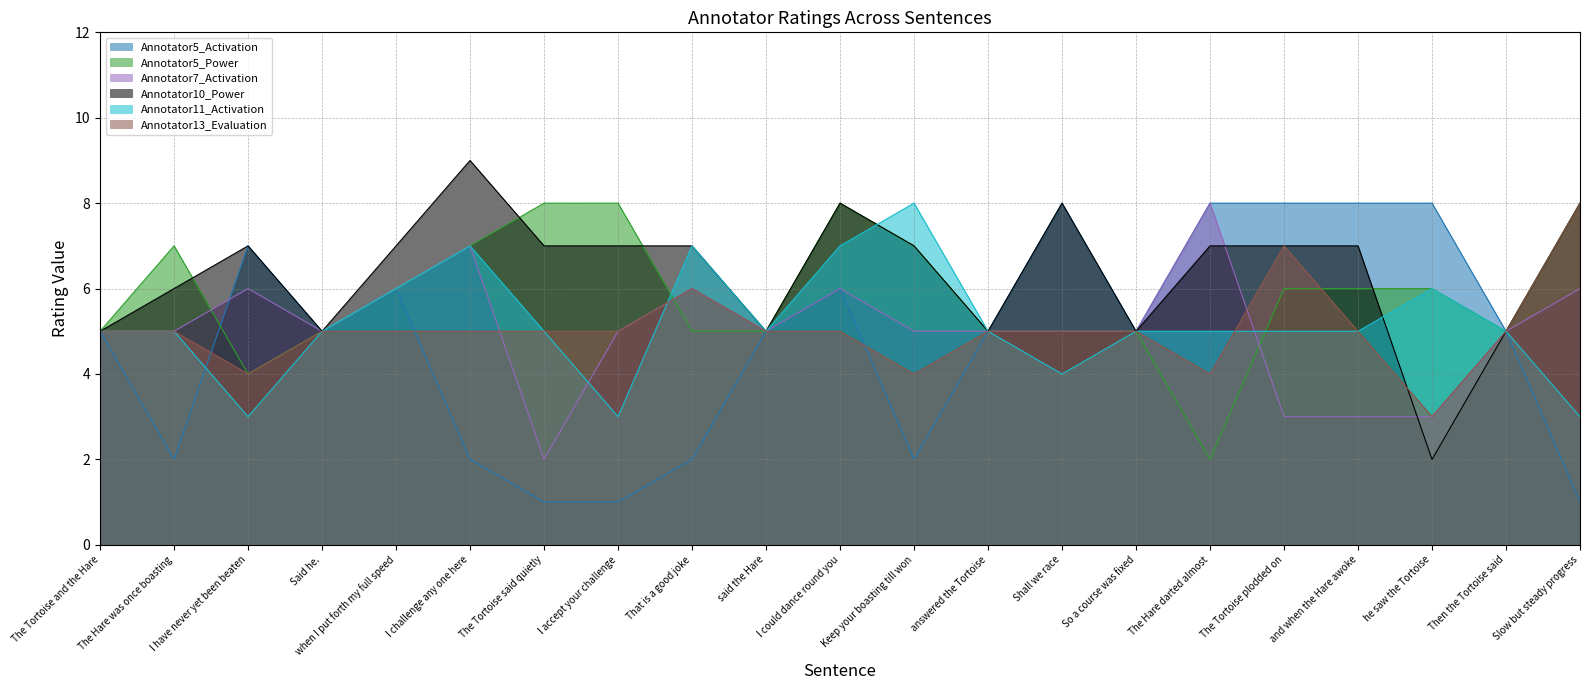

Which series changed the most between said the Hare and Then the Tortoise said?

Annotator5_Activation